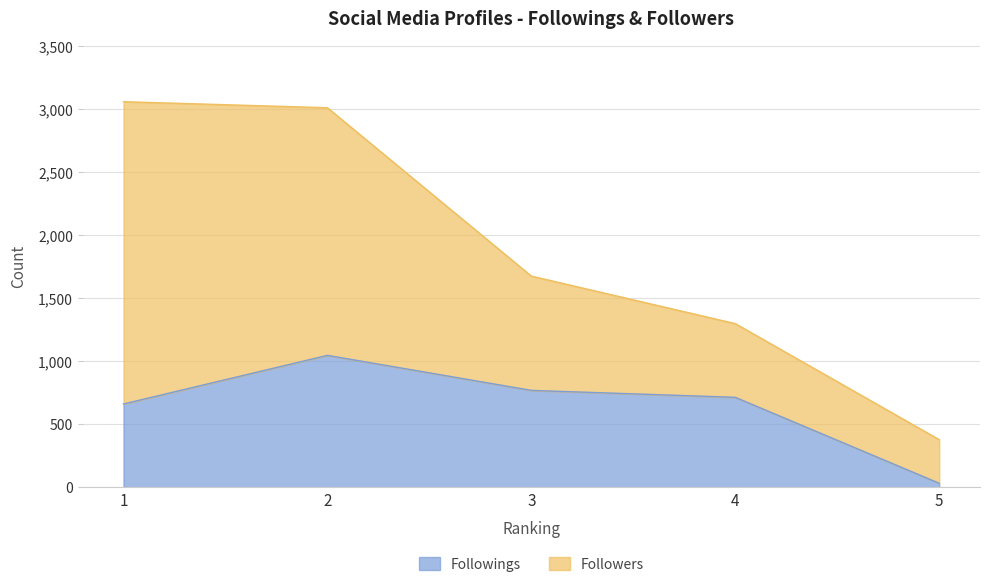

What is the smallest value displayed?

32